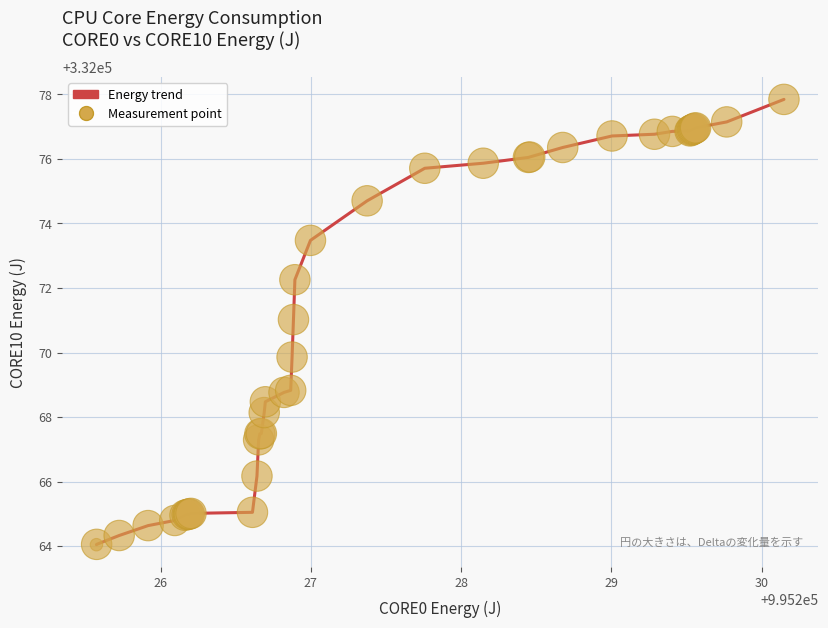

What is the minimum value shown in the chart?

332064.0